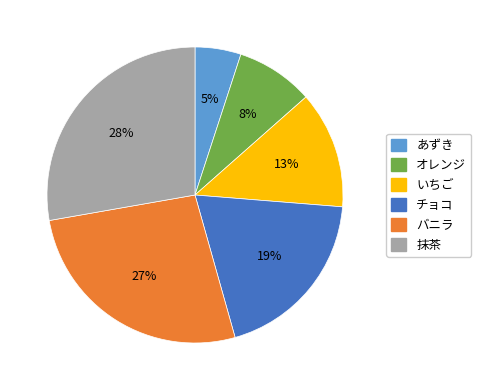

Which slice is the largest?

抹茶